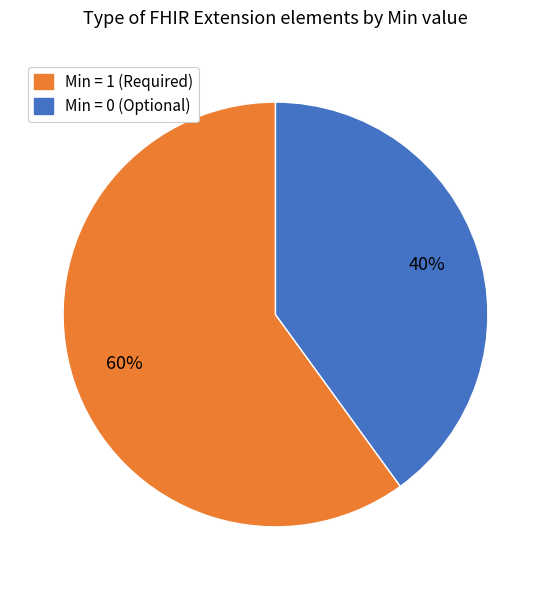

Is there a majority slice in this chart?

Yes